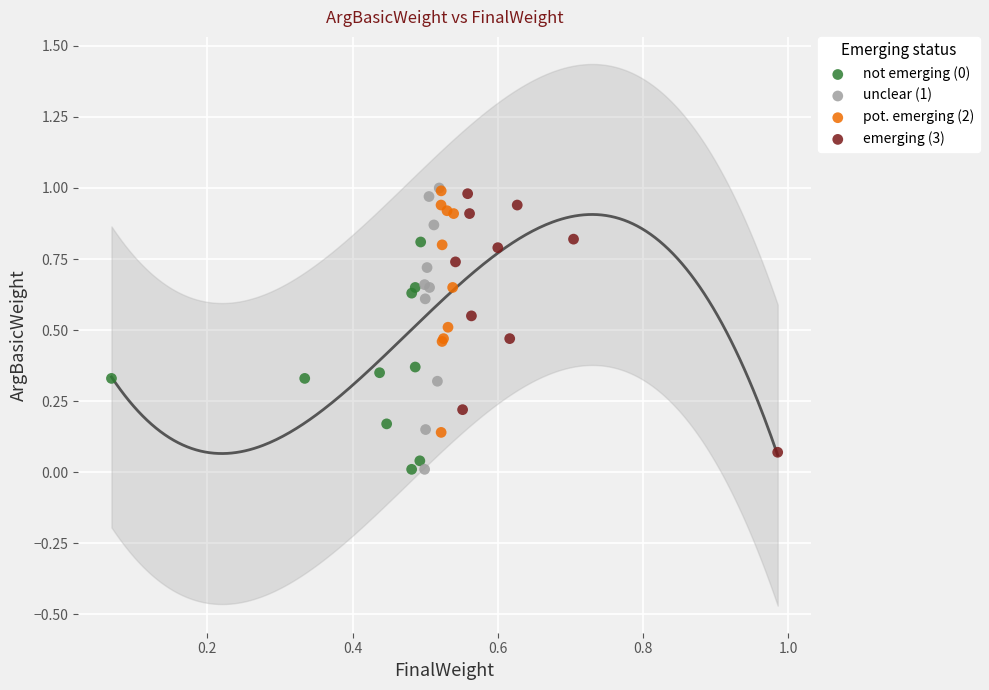

Which series has the widest spread of Y values?

unclear (1)